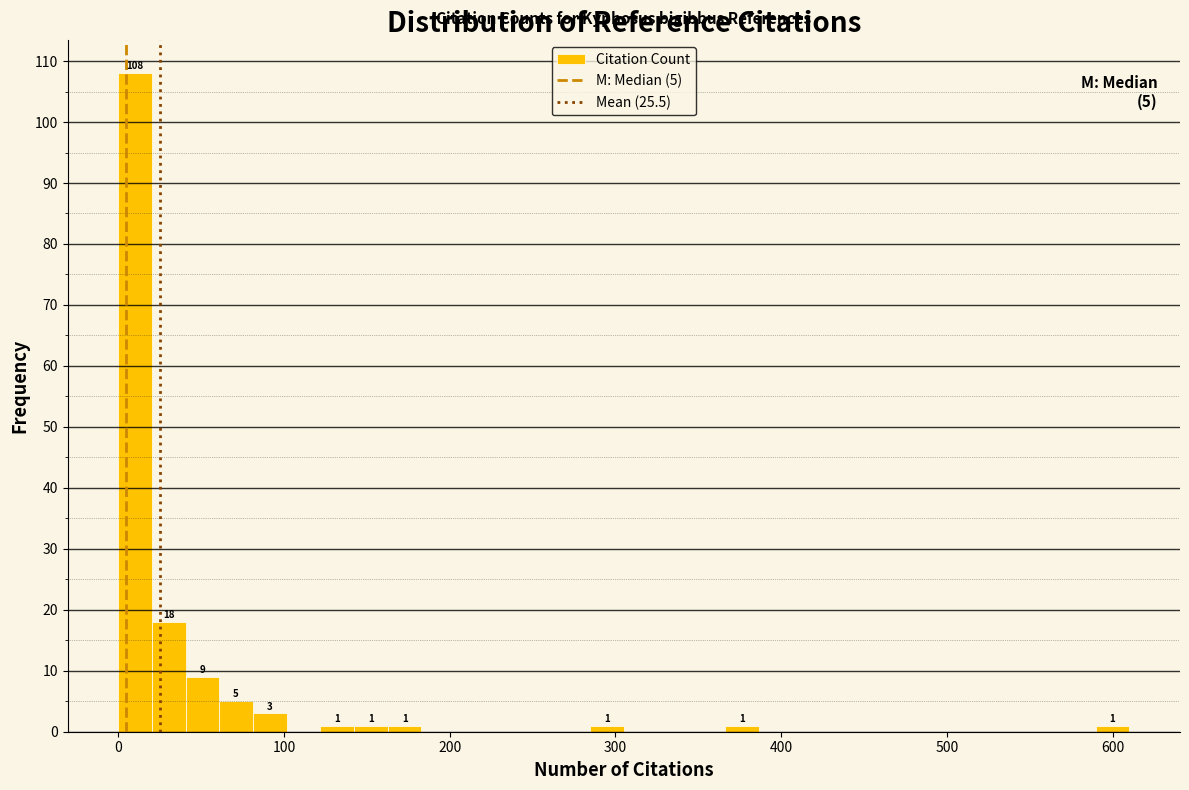

Read against the x-axis, roughly where is the centre of the tallest bar?

10